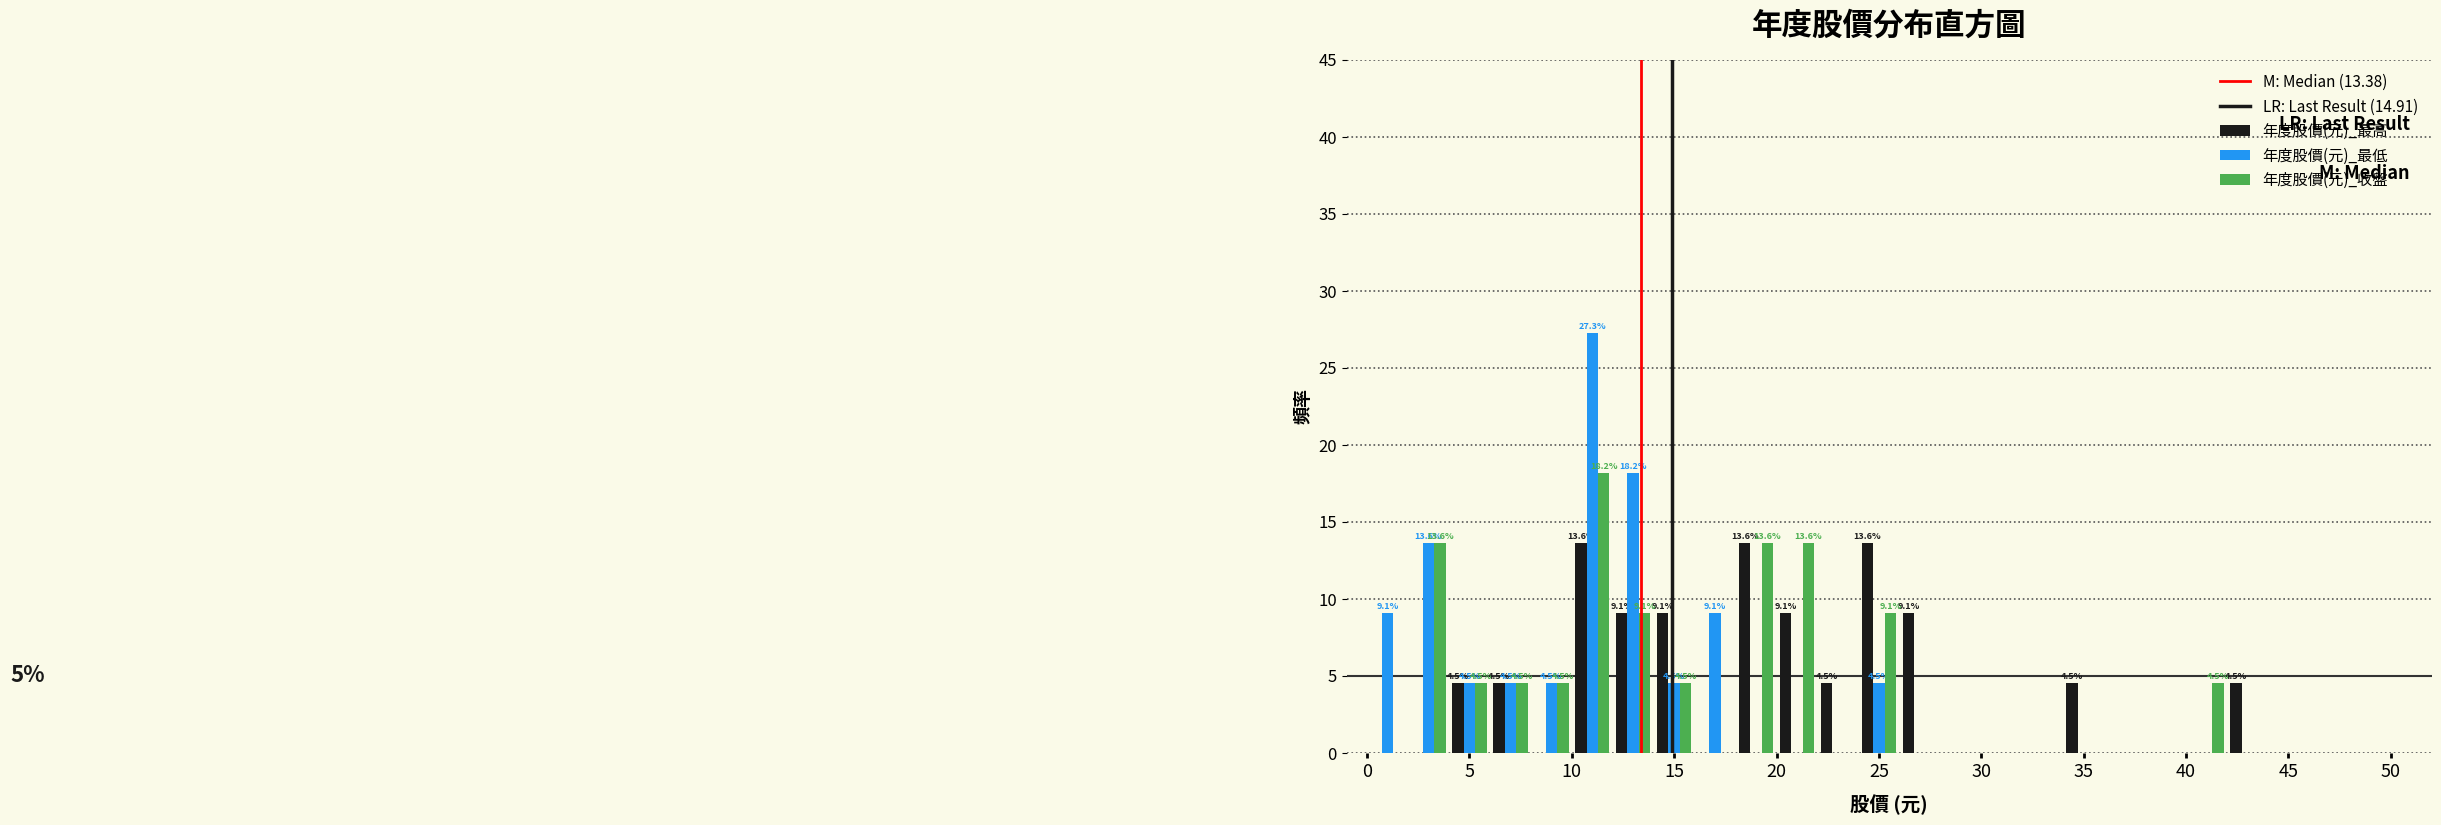

In the 年度股價(元)_收盤 series, which range on the x-axis has the tallest bar?

10 to 12